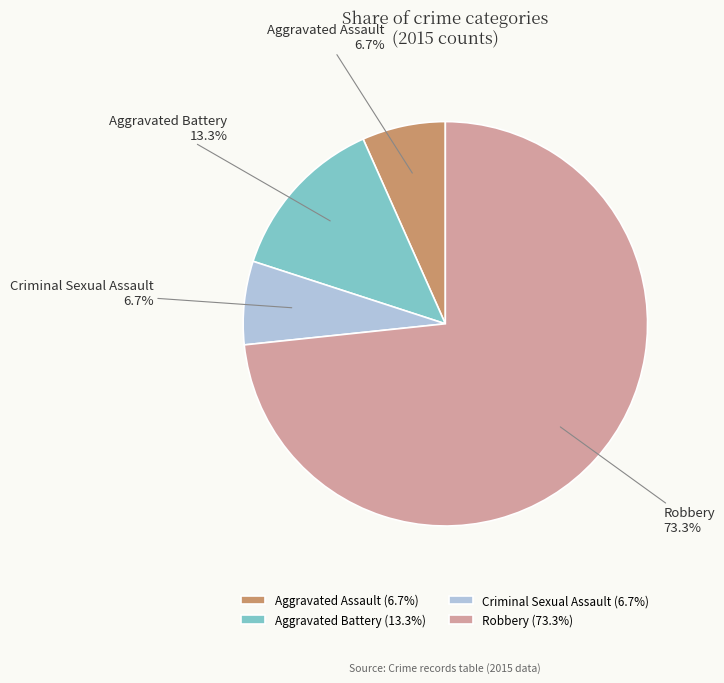

Is it true that Aggravated Battery is 26% of the pie?

False